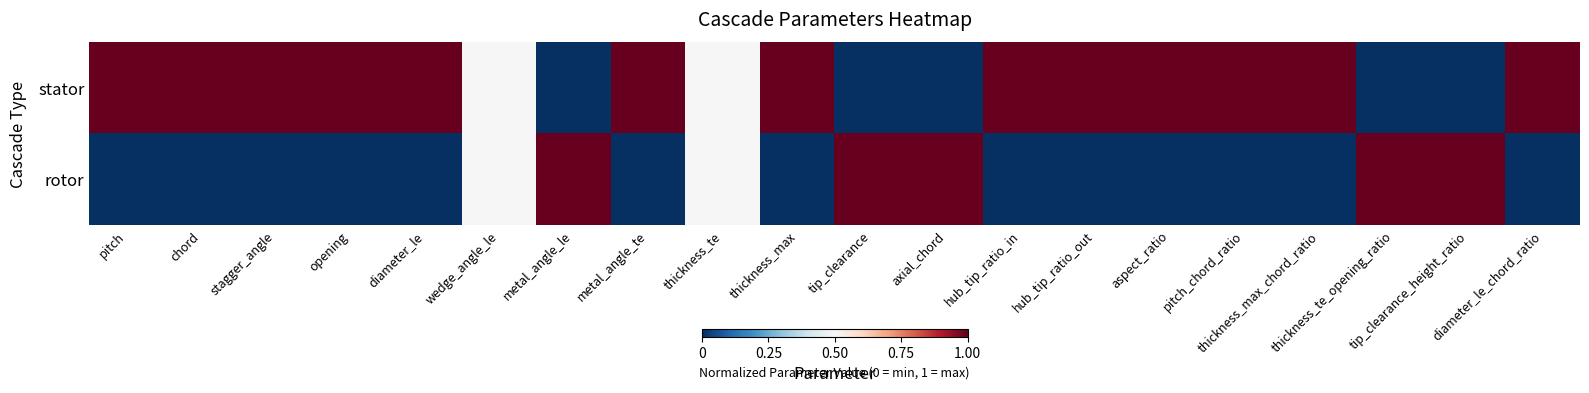

What is the total value across all series at thickness_te_opening_ratio?

1.0